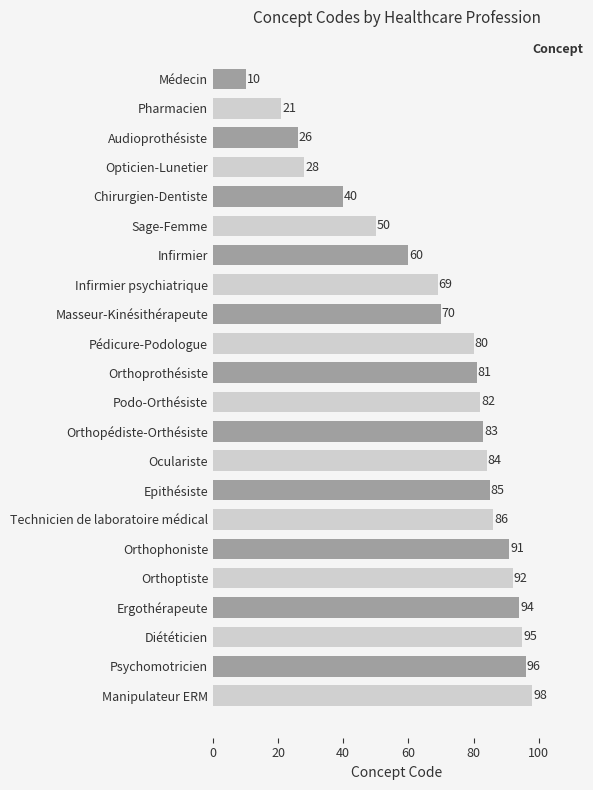

What is the label of the 14th bar from the bottom?

Masseur-Kinésithérapeute